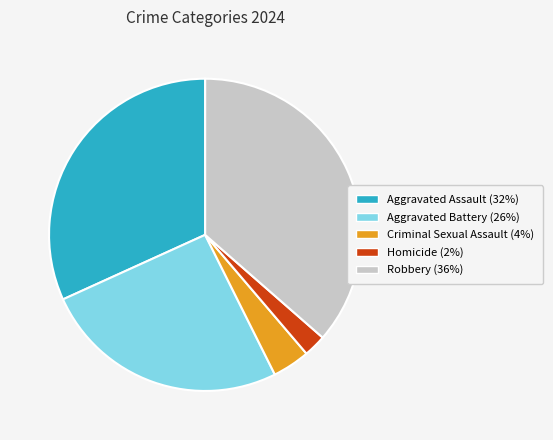

Which slice is the smallest?

Homicide